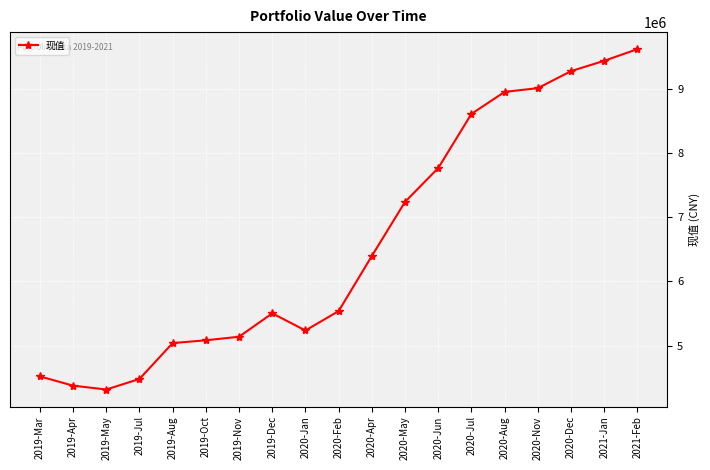

Which category has the lowest value across all series?

2019-May